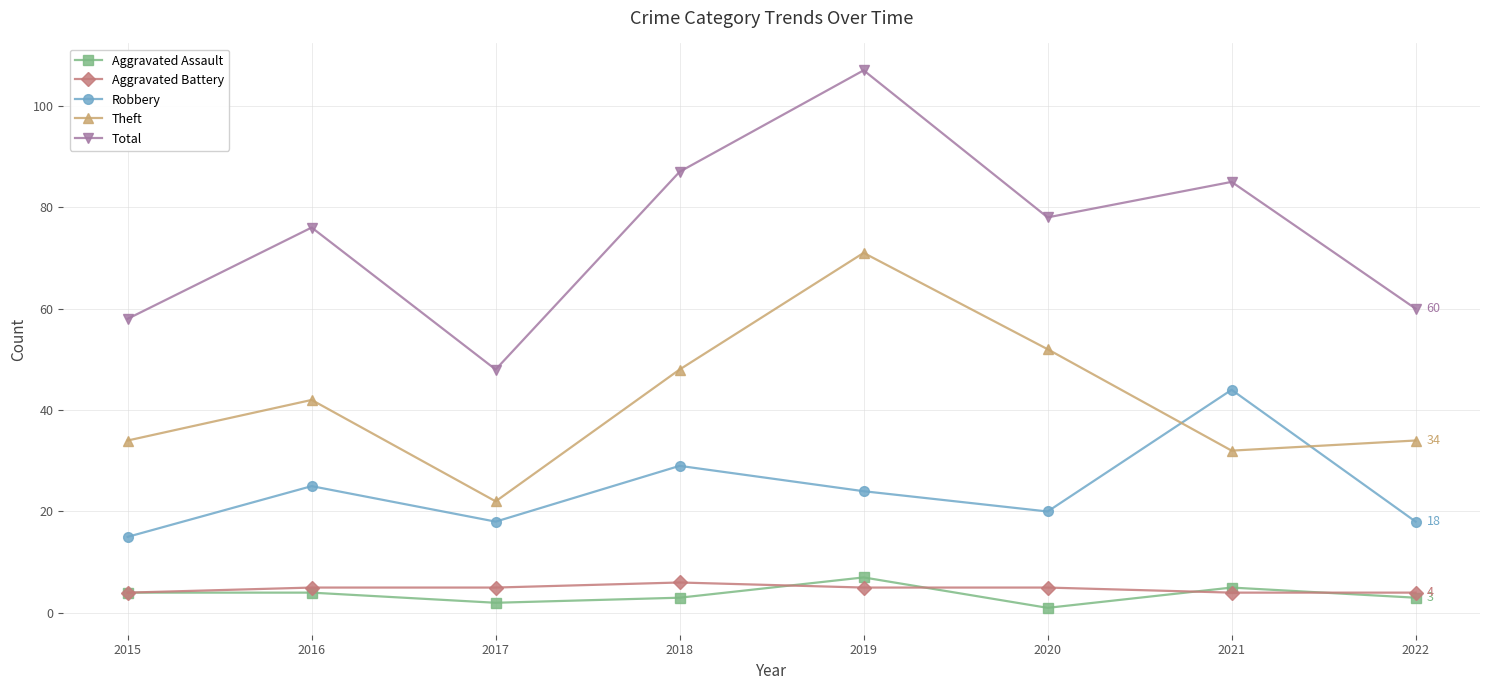

Is the value of Theft at 2020 greater than the value of Aggravated Assault at 2016?

Yes